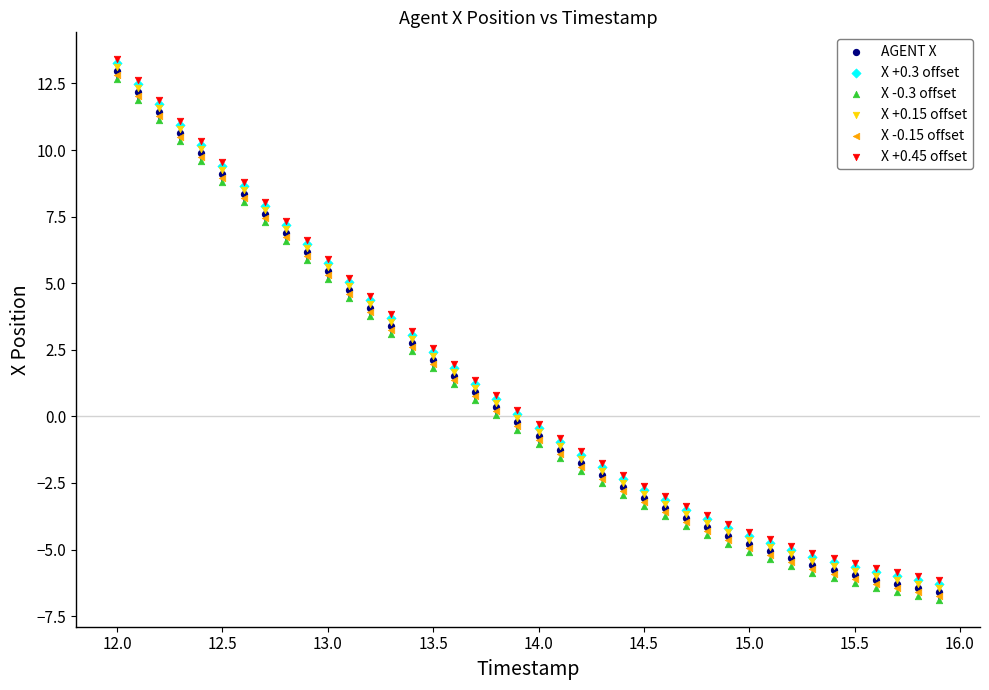

What are all the series names shown in the legend?

AGENT X, X +0.3 offset, X -0.3 offset, X +0.15 offset, X -0.15 offset, X +0.45 offset